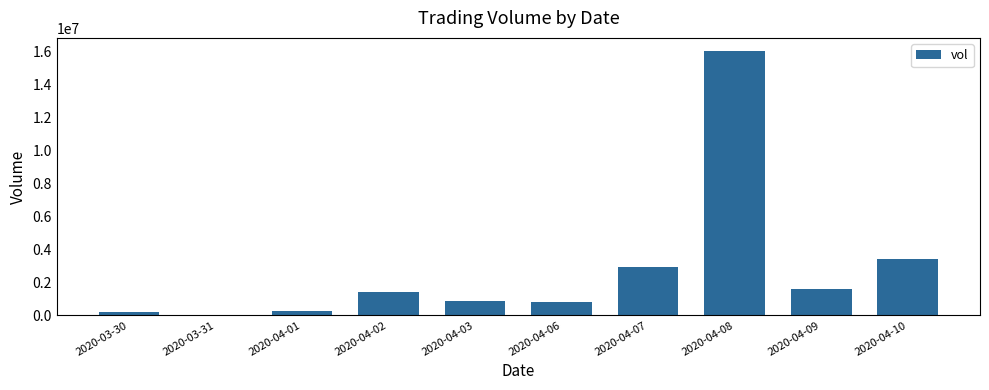

How many series are shown in this chart?

1